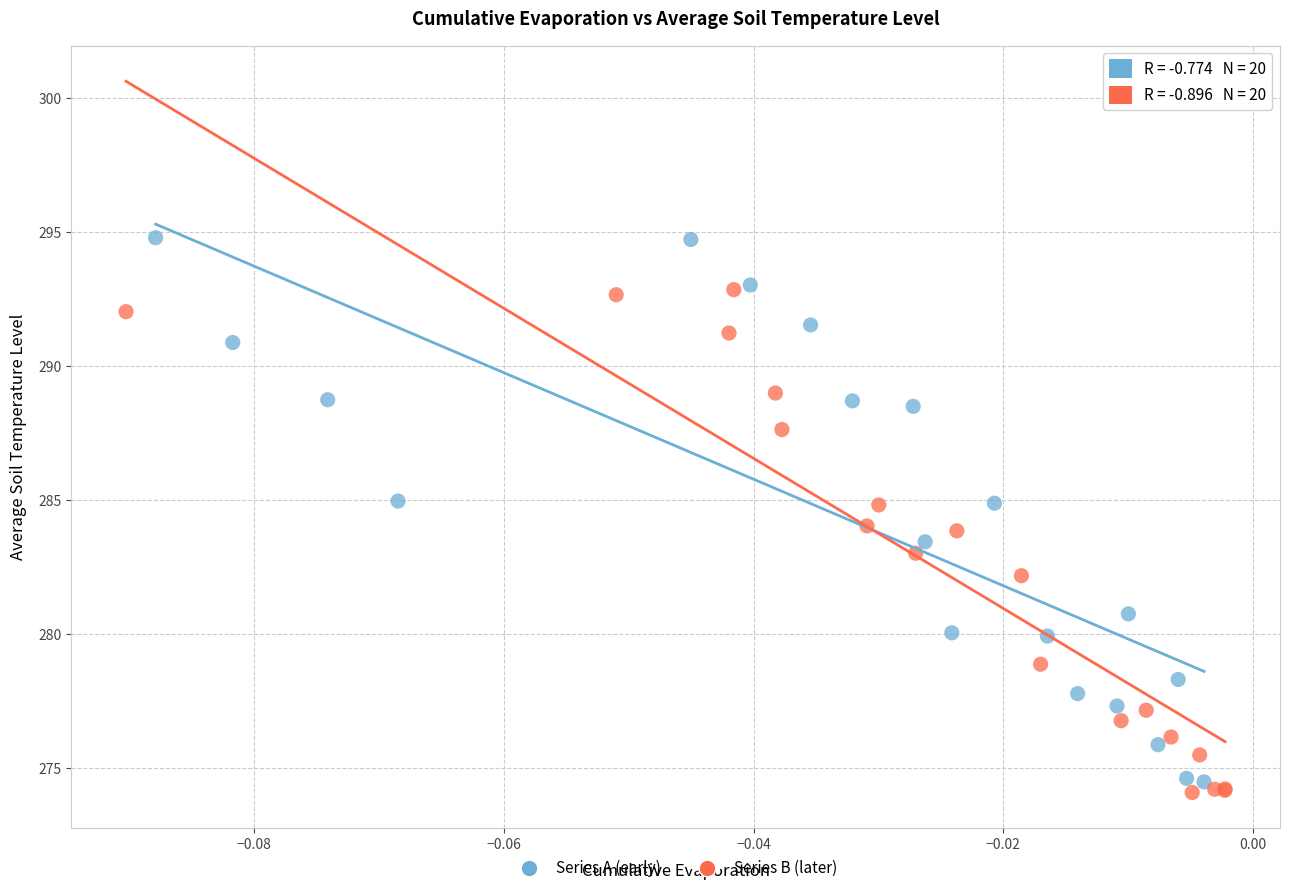

Which series contains the highest Y value?

Series A (early)